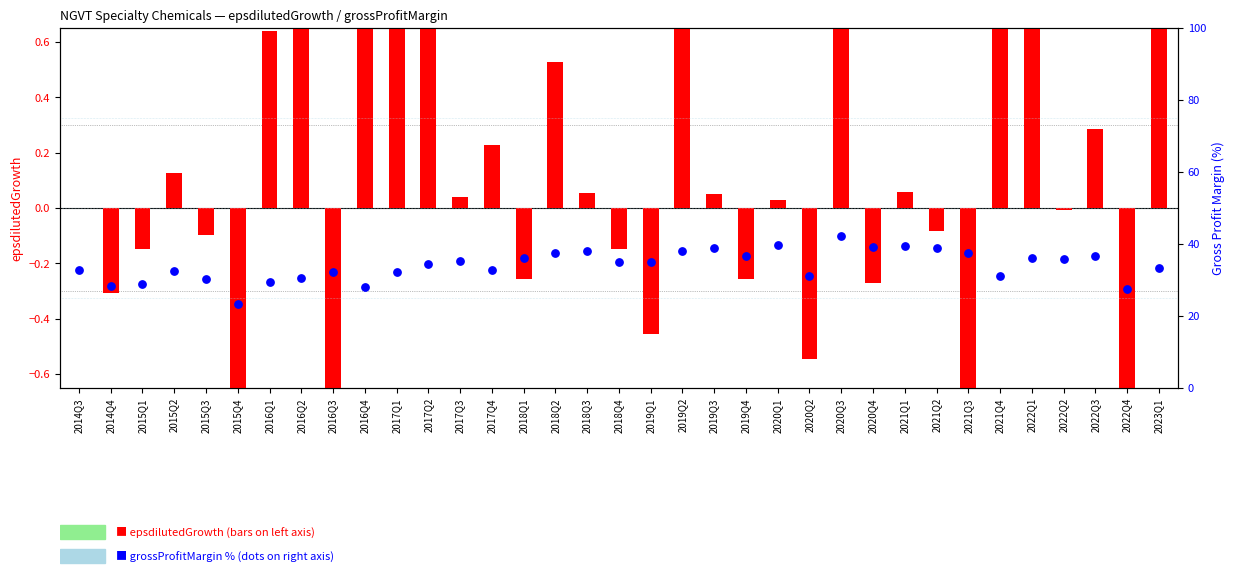

At how many categories does at least one series exceed 36?

13